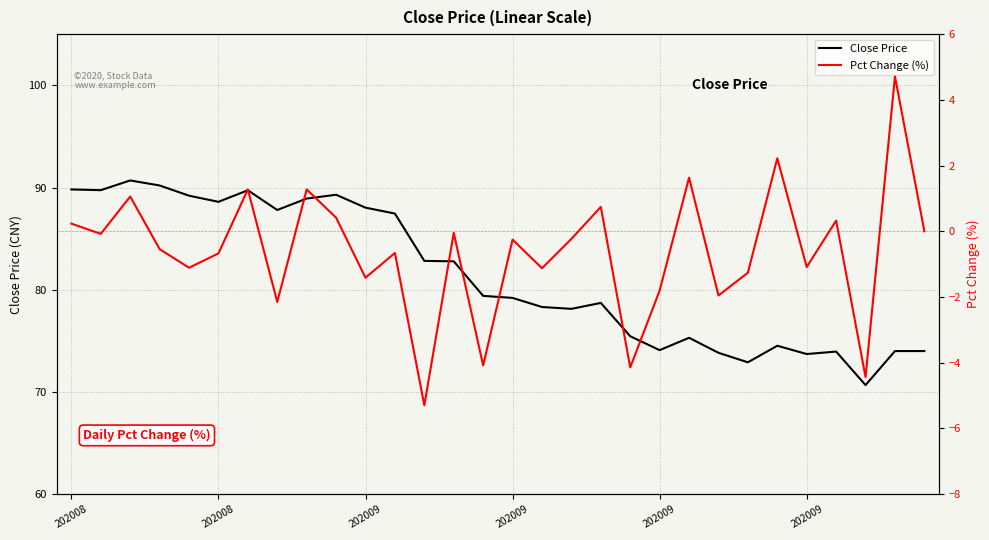

Between 15 and 29, which is larger?

15